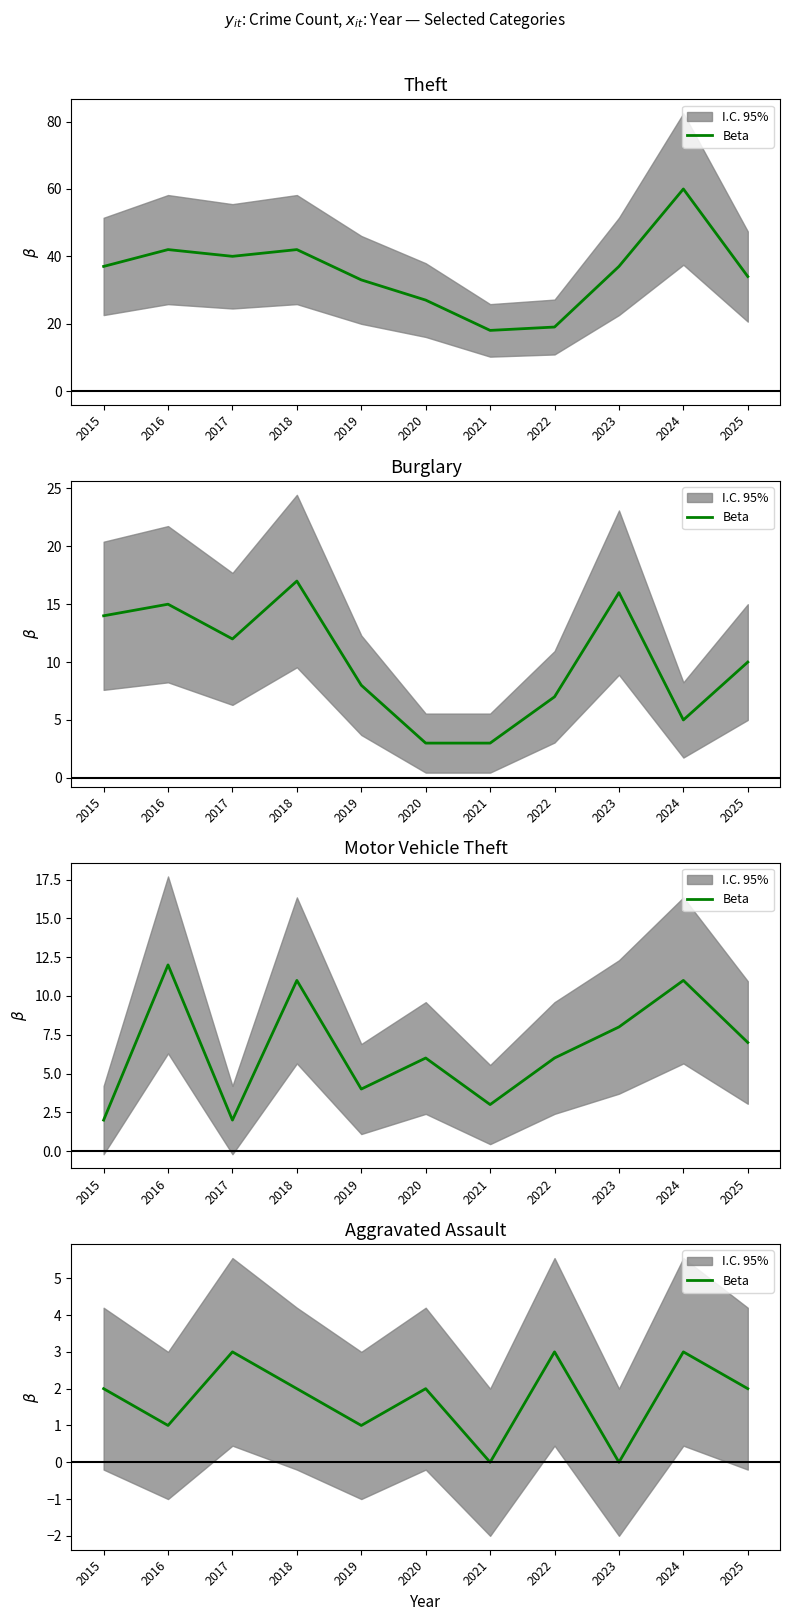

Where is the first local maximum?

2017